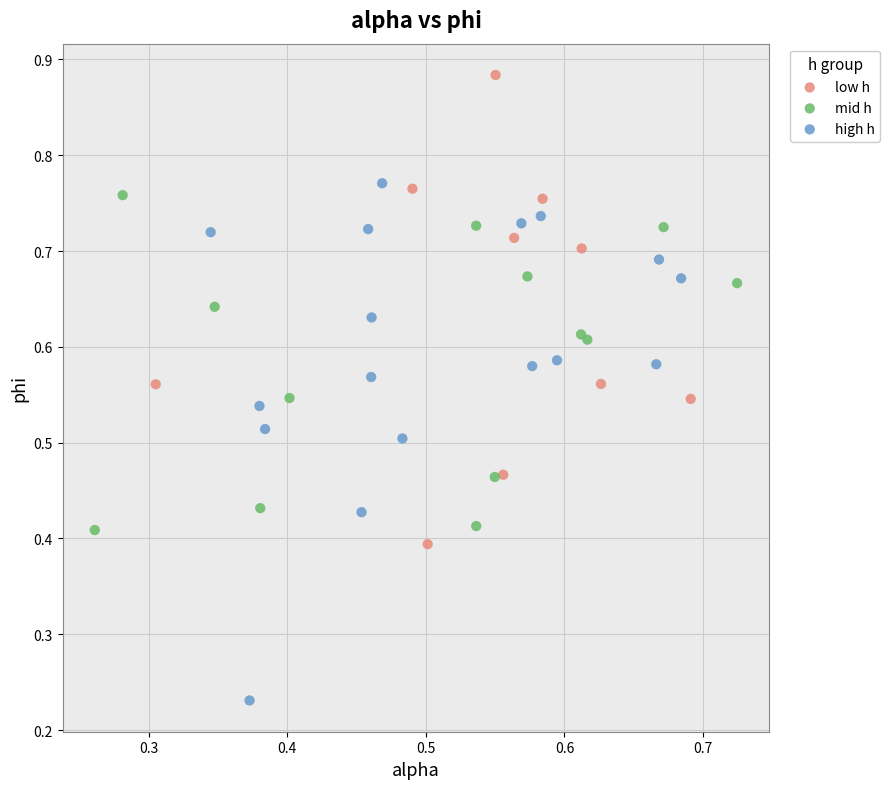

Which series contains the lowest Y value?

high h